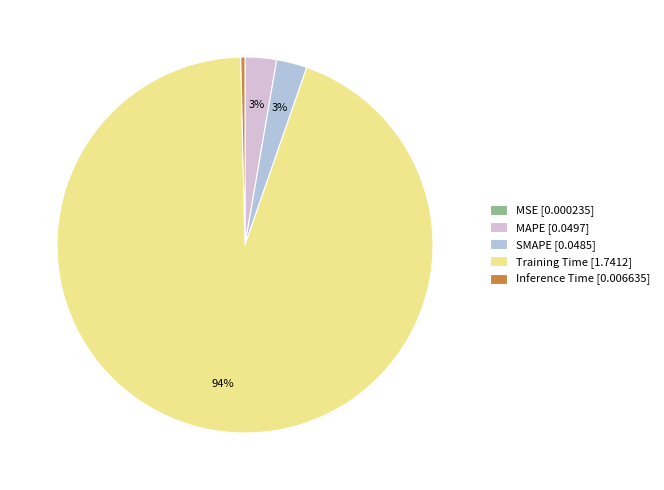

What percentage is the SMAPE [0.0485] slice, to the nearest percent?

3%